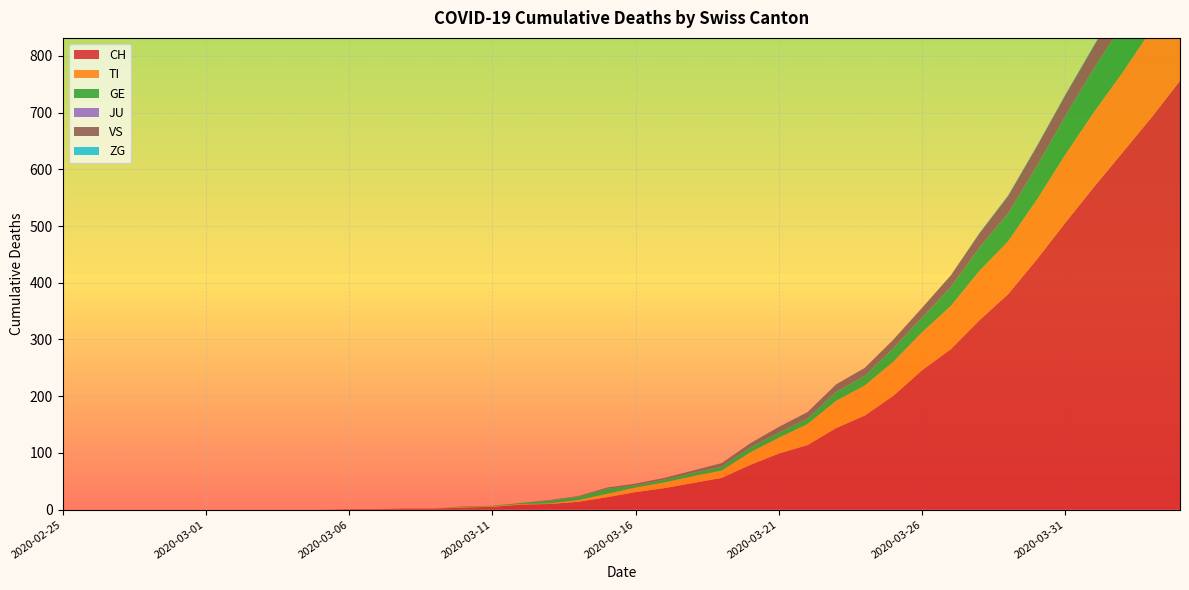

Reading left to right, what are all the values shown in this chart?

CH: 2020-02-25=0	2020-02-26=0	2020-02-27=0	2020-02-28=0	2020-02-29=0	2020-03-01=0	2020-03-02=0	2020-03-03=0	2020-03-04=0	2020-03-05=0	2020-03-06=1	2020-03-07=1	2020-03-08=2	2020-03-09=2	2020-03-10=4	2020-03-11=5	2020-03-12=9	2020-03-13=10	2020-03-14=14	2020-03-15=22	2020-03-16=31	2020-03-17=38	2020-03-18=47	2020-03-19=56	2020-03-20=79	2020-03-21=99	2020-03-22=114	2020-03-23=144	2020-03-24=166	2020-03-25=201	2020-03-26=246	2020-03-27=283	2020-03-28=334	2020-03-29=380	2020-03-30=441	2020-03-31=506	2020-04-01=569	2020-04-02=630	2020-04-03=691	2020-04-04=756
TI: 2020-02-25=0	2020-02-26=0	2020-02-27=0	2020-02-28=0	2020-02-29=0	2020-03-01=0	2020-03-02=0	2020-03-03=0	2020-03-04=0	2020-03-05=0	2020-03-06=0	2020-03-07=0	2020-03-08=0	2020-03-09=0	2020-03-10=1	2020-03-11=1	2020-03-12=1	2020-03-13=1	2020-03-14=3	2020-03-15=6	2020-03-16=8	2020-03-17=10	2020-03-18=12	2020-03-19=13	2020-03-20=22	2020-03-21=28	2020-03-22=37	2020-03-23=48	2020-03-24=53	2020-03-25=60	2020-03-26=67	2020-03-27=76	2020-03-28=87	2020-03-29=93	2020-03-30=105	2020-03-31=120	2020-04-01=132	2020-04-02=141	2020-04-03=155	2020-04-04=165
GE: 2020-02-25=0	2020-02-26=0	2020-02-27=0	2020-02-28=0	2020-02-29=0	2020-03-01=0	2020-03-02=0	2020-03-03=0	2020-03-04=0	2020-03-05=0	2020-03-06=0	2020-03-07=0	2020-03-08=0	2020-03-09=0	2020-03-10=1	2020-03-11=1	2020-03-12=2	2020-03-13=5	2020-03-14=6	2020-03-15=9	2020-03-16=4	2020-03-17=5	2020-03-18=6	2020-03-19=7	2020-03-20=9	2020-03-21=9	2020-03-22=10	2020-03-23=16	2020-03-24=17	2020-03-25=24	2020-03-26=26	2020-03-27=33	2020-03-28=41	2020-03-29=49	2020-03-30=59	2020-03-31=68	2020-04-01=77	2020-04-02=85	2020-04-03=92	2020-04-04=106
JU: 2020-02-25=0	2020-02-26=0	2020-02-27=0	2020-02-28=0	2020-02-29=0	2020-03-01=0	2020-03-02=0	2020-03-03=0	2020-03-04=0	2020-03-05=0	2020-03-06=0	2020-03-07=0	2020-03-08=0	2020-03-09=0	2020-03-10=0	2020-03-11=0	2020-03-12=0	2020-03-13=0	2020-03-14=0	2020-03-15=0	2020-03-16=0	2020-03-17=0	2020-03-18=0	2020-03-19=0	2020-03-20=0	2020-03-21=0	2020-03-22=0	2020-03-23=0	2020-03-24=0	2020-03-25=0	2020-03-26=0	2020-03-27=0	2020-03-28=0	2020-03-29=0	2020-03-30=0	2020-03-31=0	2020-04-01=0	2020-04-02=0	2020-04-03=0	2020-04-04=0
VS: 2020-02-25=0	2020-02-26=0	2020-02-27=0	2020-02-28=0	2020-02-29=0	2020-03-01=0	2020-03-02=0	2020-03-03=0	2020-03-04=0	2020-03-05=0	2020-03-06=0	2020-03-07=0	2020-03-08=0	2020-03-09=0	2020-03-10=0	2020-03-11=0	2020-03-12=0	2020-03-13=1	2020-03-14=1	2020-03-15=2	2020-03-16=3	2020-03-17=3	2020-03-18=4	2020-03-19=6	2020-03-20=7	2020-03-21=10	2020-03-22=11	2020-03-23=13	2020-03-24=14	2020-03-25=15	2020-03-26=17	2020-03-27=21	2020-03-28=25	2020-03-29=31	2020-03-30=35	2020-03-31=37	2020-04-01=40	2020-04-02=47	2020-04-03=51	2020-04-04=53
ZG: 2020-02-25=0	2020-02-26=0	2020-02-27=0	2020-02-28=0	2020-02-29=0	2020-03-01=0	2020-03-02=0	2020-03-03=0	2020-03-04=0	2020-03-05=0	2020-03-06=0	2020-03-07=0	2020-03-08=0	2020-03-09=0	2020-03-10=0	2020-03-11=0	2020-03-12=0	2020-03-13=0	2020-03-14=0	2020-03-15=0	2020-03-16=0	2020-03-17=0	2020-03-18=0	2020-03-19=0	2020-03-20=0	2020-03-21=0	2020-03-22=0	2020-03-23=0	2020-03-24=0	2020-03-25=0	2020-03-26=0	2020-03-27=0	2020-03-28=1	2020-03-29=1	2020-03-30=1	2020-03-31=1	2020-04-01=1	2020-04-02=1	2020-04-03=1	2020-04-04=2